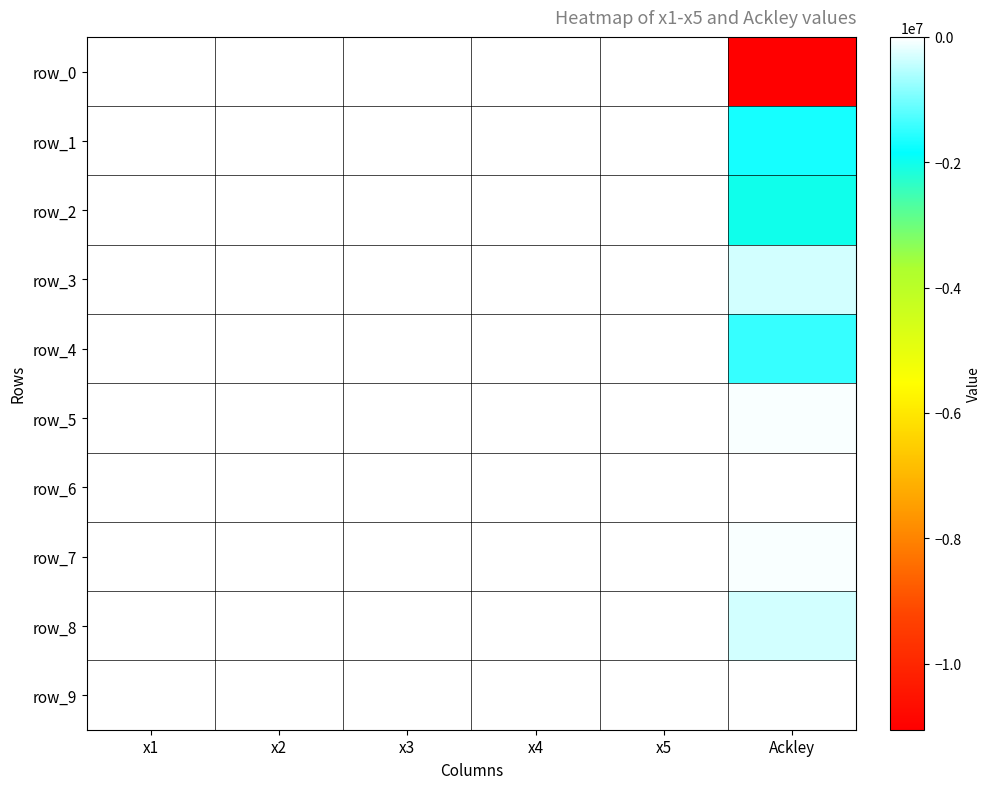

How many values in the row_7 series exceed -3?

2